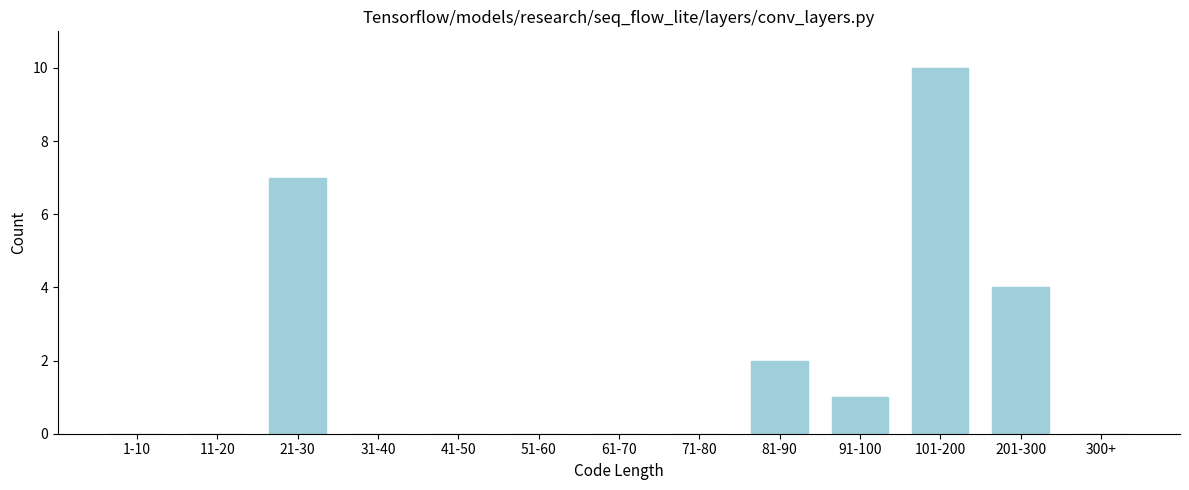

Reading left to right, list all the values displayed in this chart.

1-10=0	11-20=0	21-30=7	31-40=0	41-50=0	51-60=0	61-70=0	71-80=0	81-90=2	91-100=1	101-200=10	201-300=4	300+=0